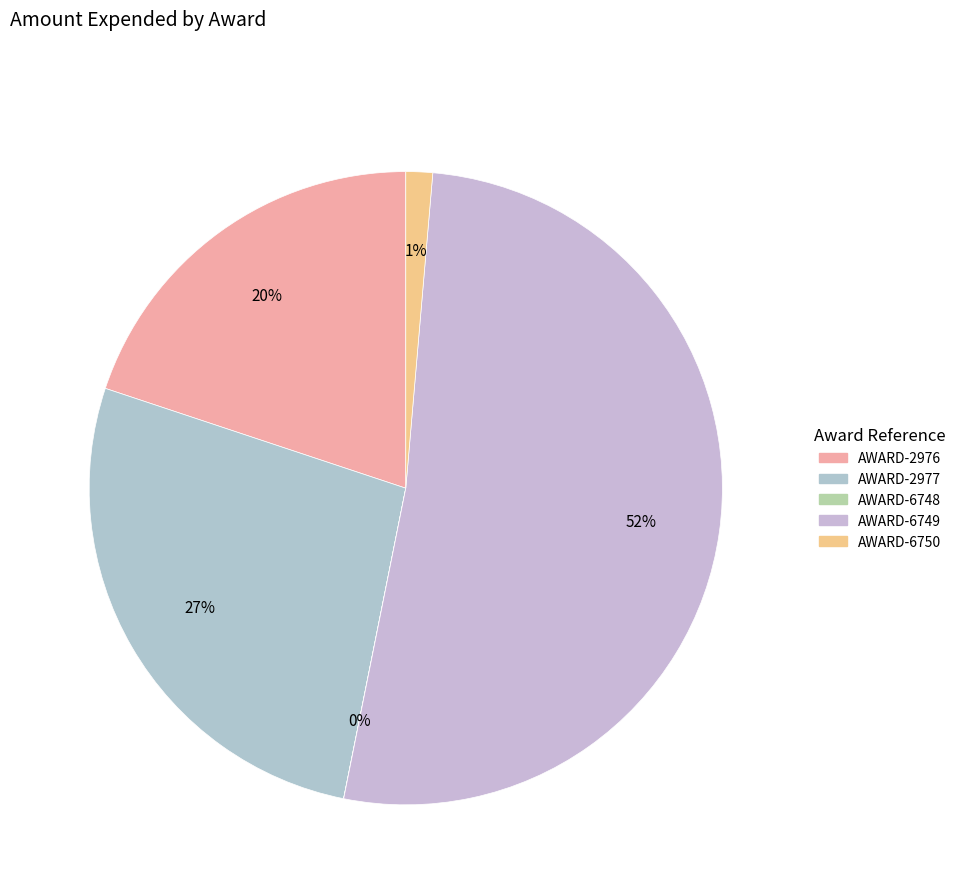

To the nearest percent, what is the average slice percentage?

20%